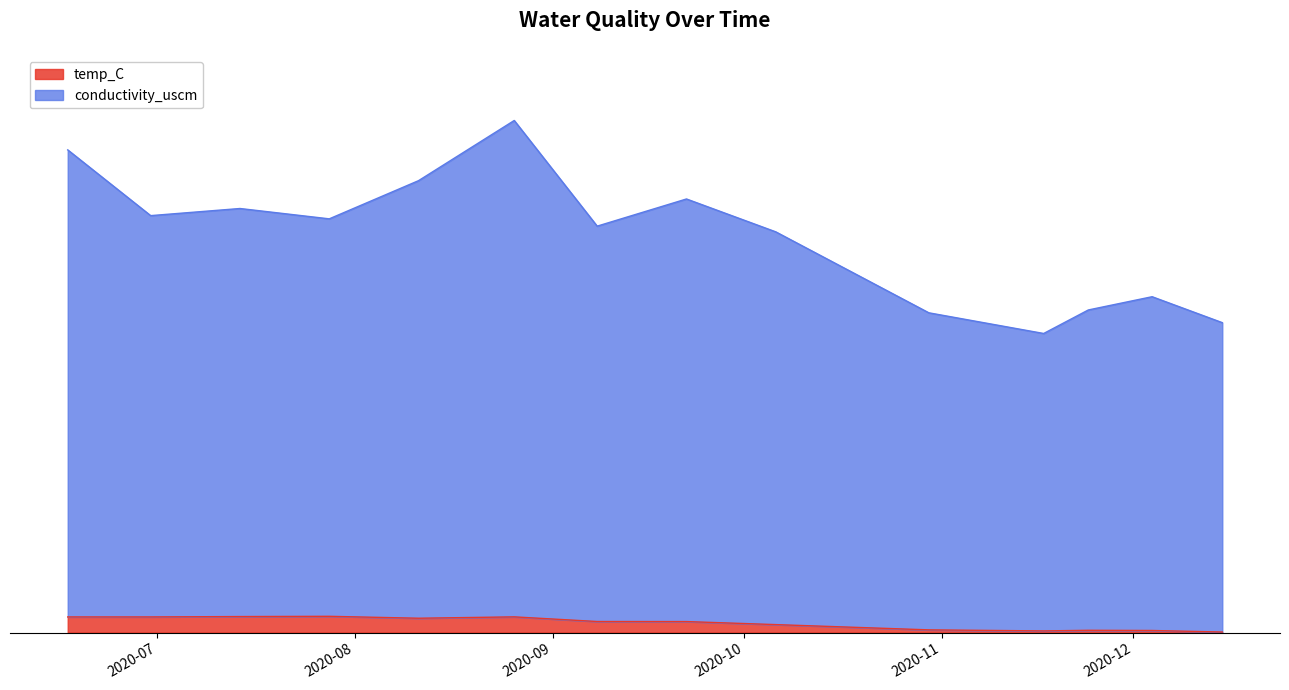

The value of conductivity_uscm at 2020-12-04 is 542.5. True or false?

True